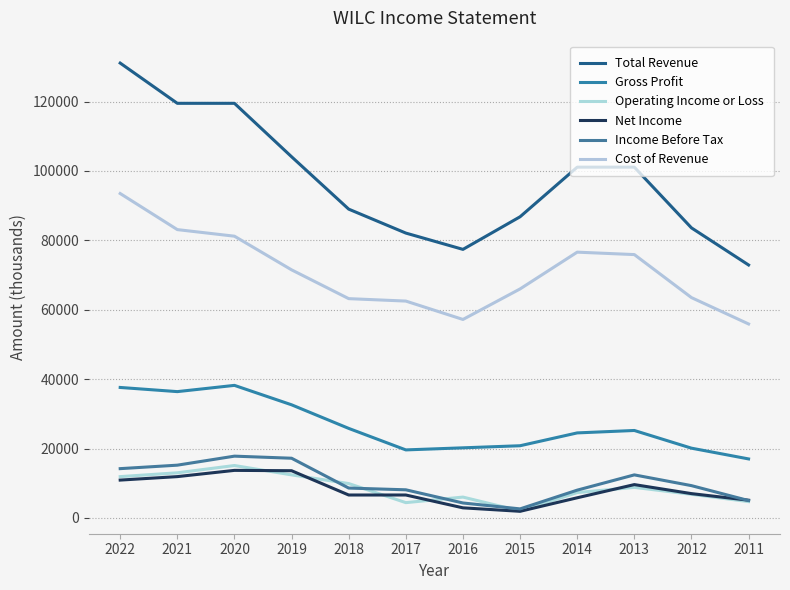

How many lines are shown in the chart?

6